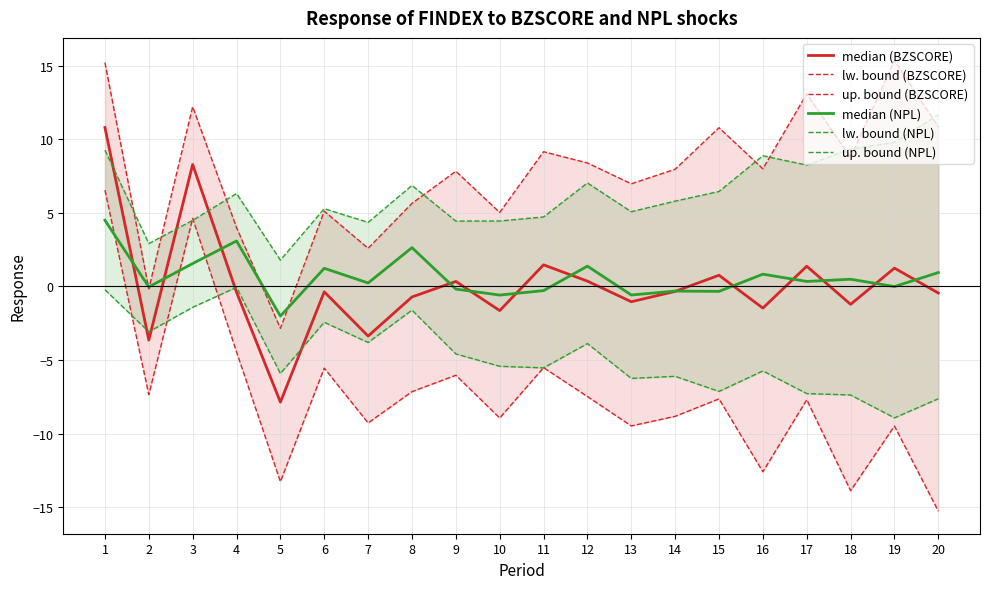

At which category does the chart reach its minimum across all series?

20